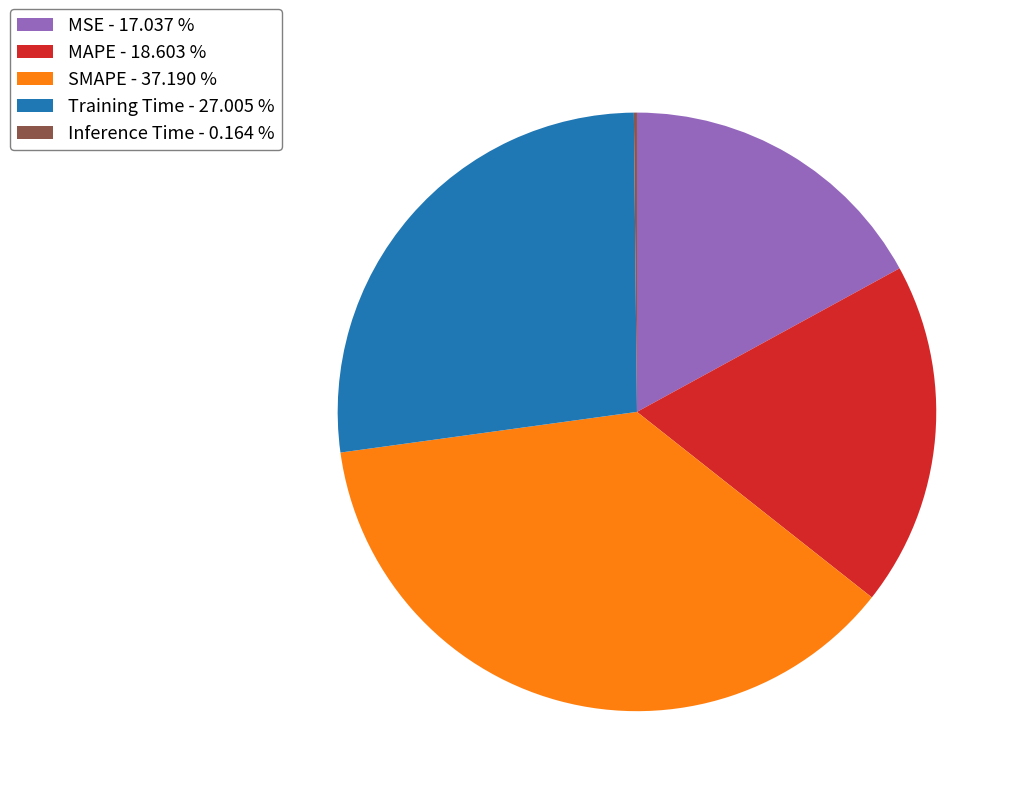

Do MSE and MAPE together represent more than half of the pie?

No